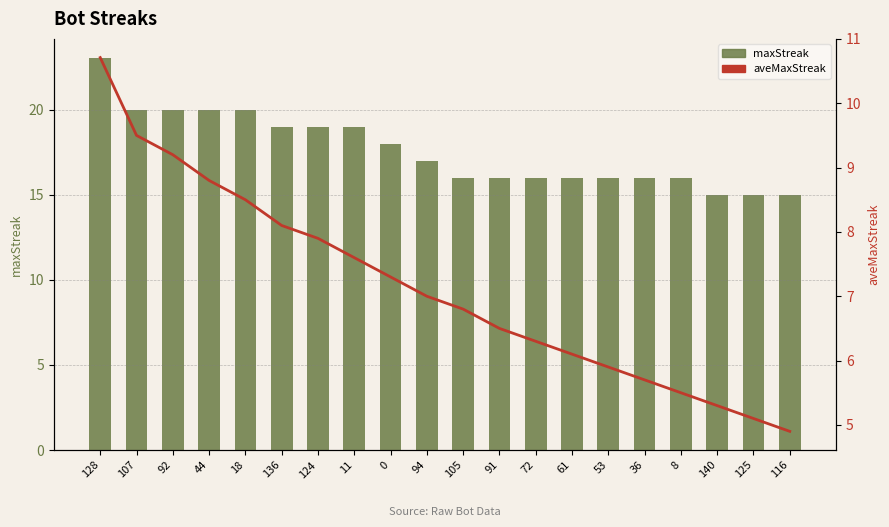

Reading right to left, extract all data points from this chart.

maxStreak: 15.0	15.0	15.0	16.0	16.0	16.0	16.0	16.0	16.0	16.0	17.0	18.0	19.0	19.0	19.0	20.0	20.0	20.0	20.0	23.0
aveMaxStreak: 4.9	5.1	5.3	5.5	5.7	5.9	6.1	6.3	6.5	6.8	7.0	7.3	7.6	7.9	8.1	8.5	8.8	9.2	9.5	10.7